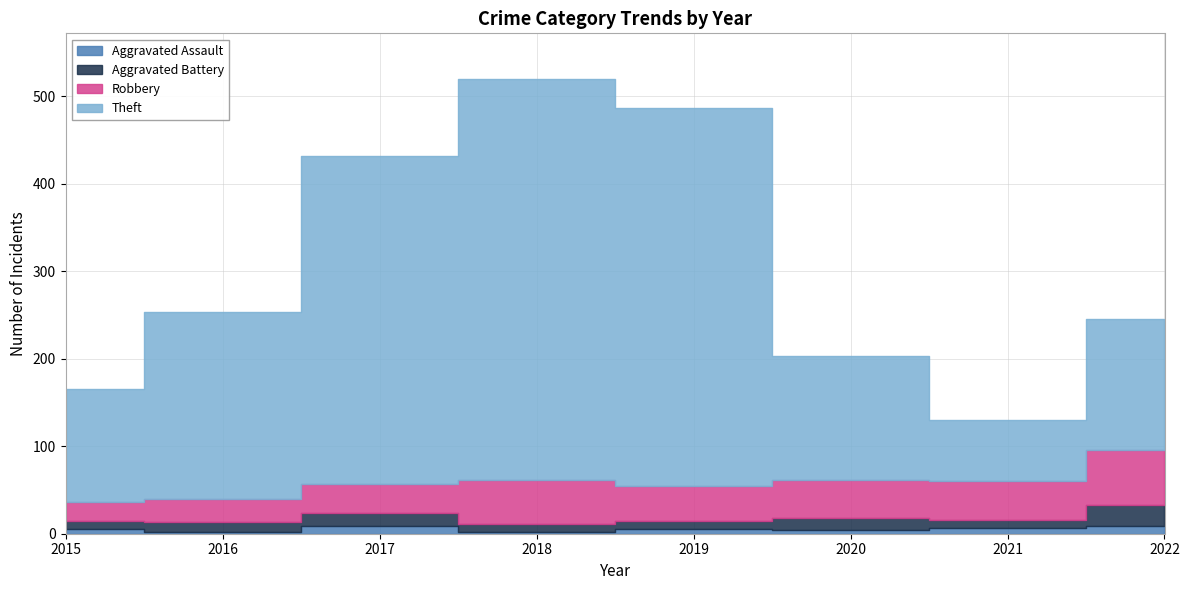

True or false: Aggravated Battery has a value of 6 at 2019.

False